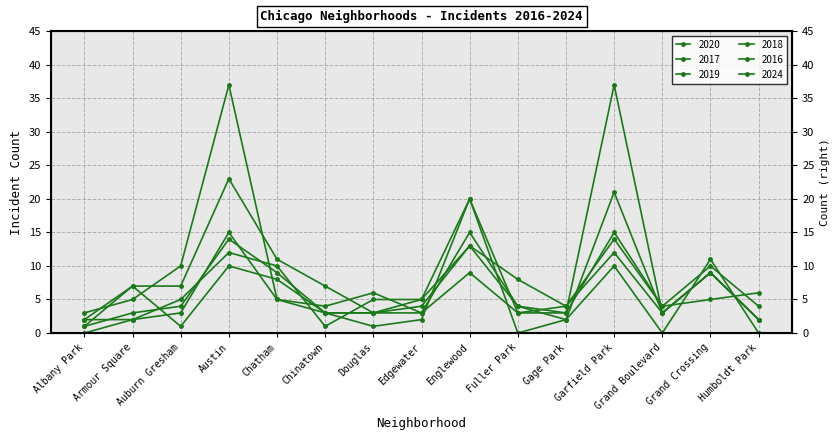

Between Austin and Humboldt Park, which series saw the biggest shift?

2020